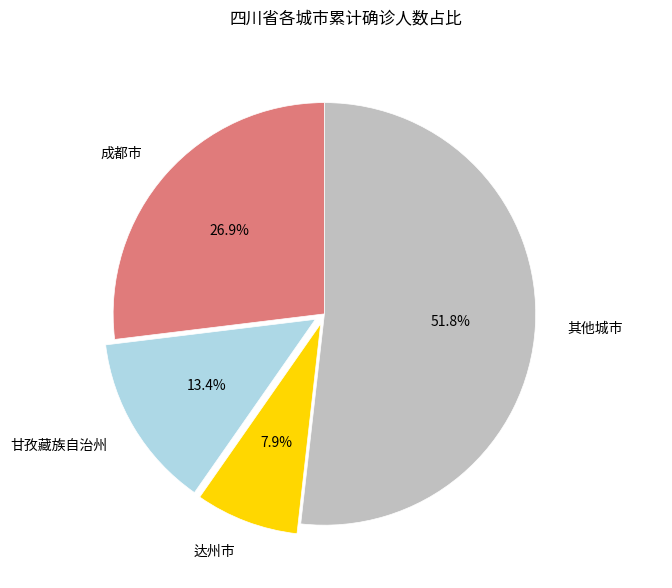

Is there a majority slice in this chart?

Yes